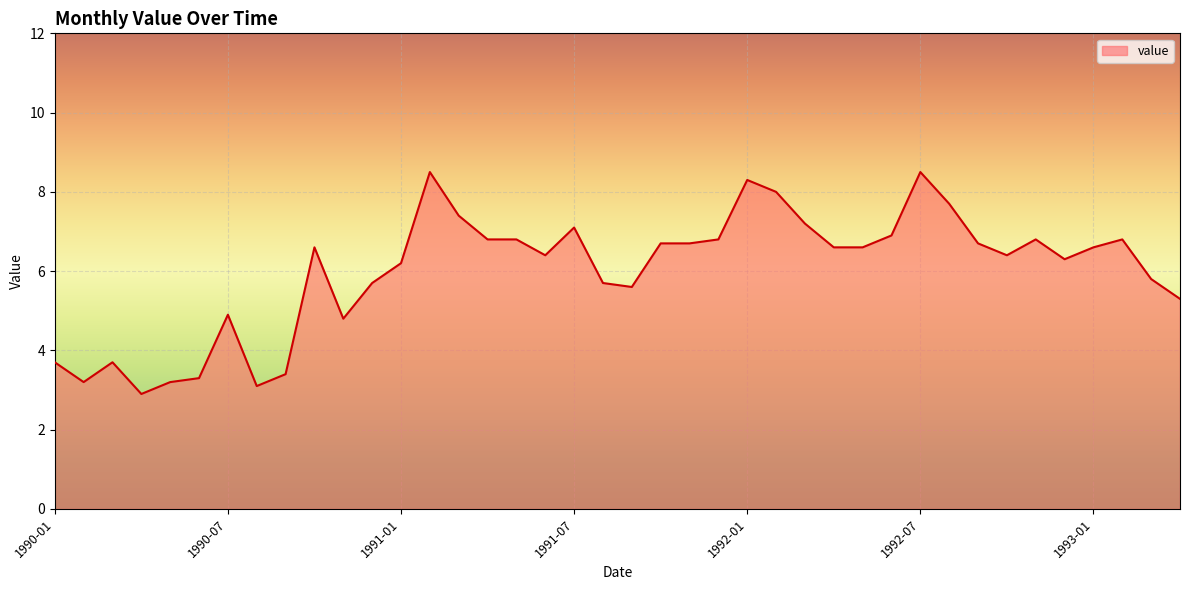

Does the chart have visible grid lines?

Yes